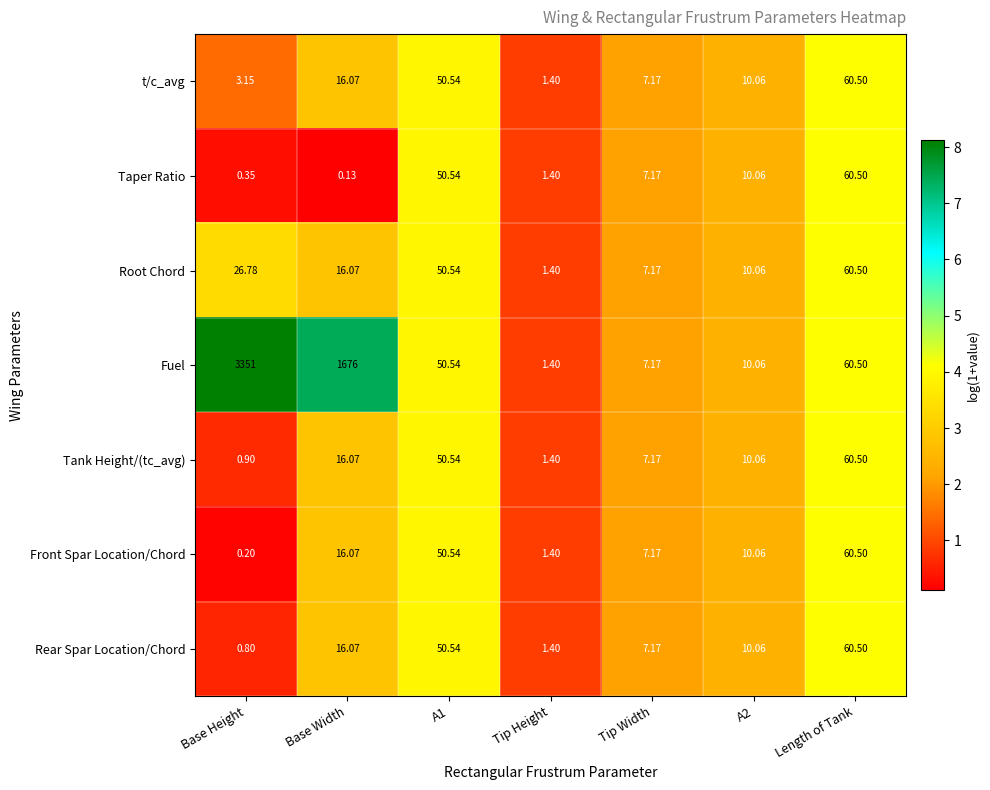

Which series has the largest range (max minus min)?

Fuel